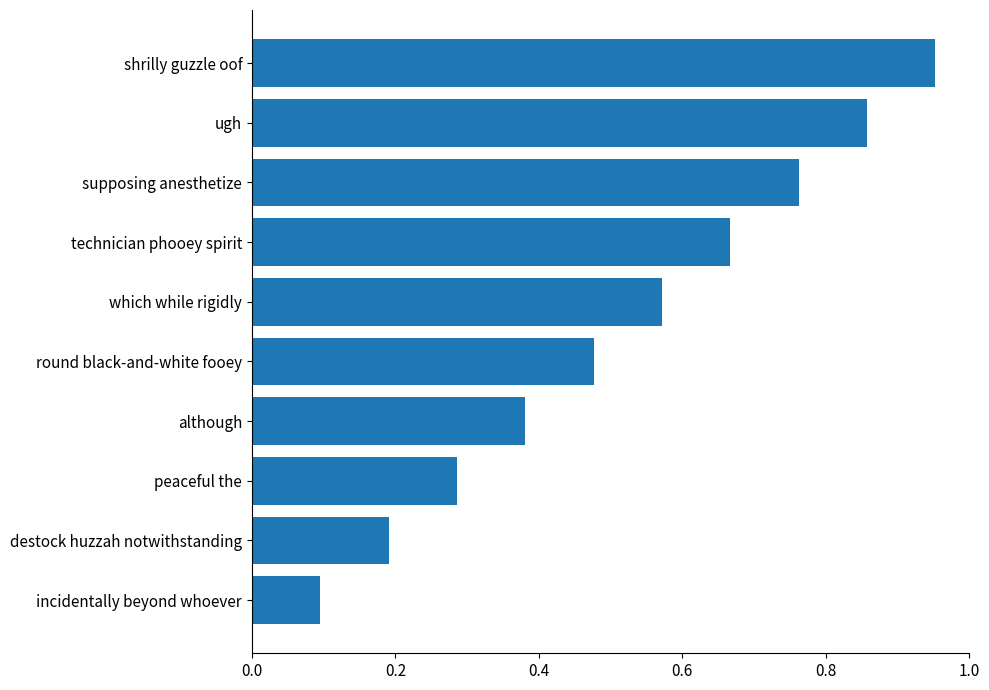

Which category has the highest value across all series?

shrilly guzzle oof